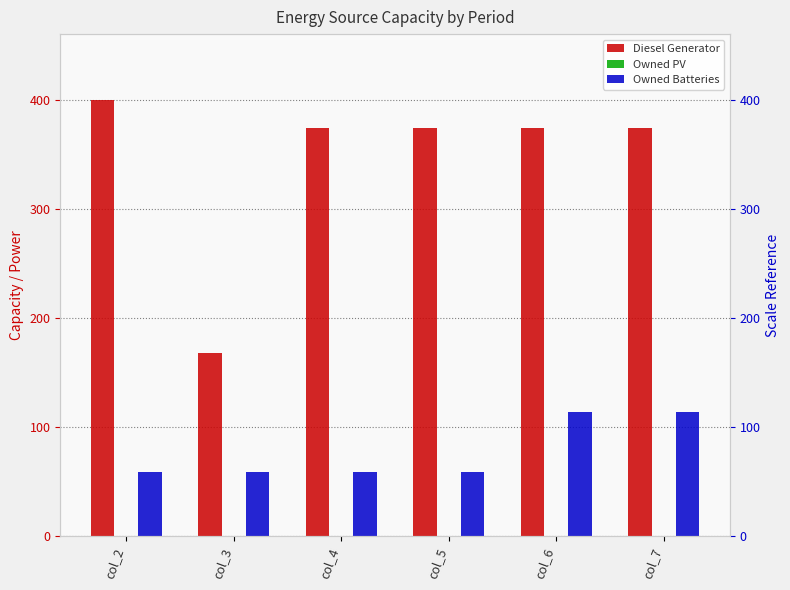

Reading right to left, transcribe all the data shown in this chart.

Diesel Generator: 374	374	374	374	168	400
Owned PV: 0	0	0	0	0	0
Owned Batteries: 114	114	59	59	59	59